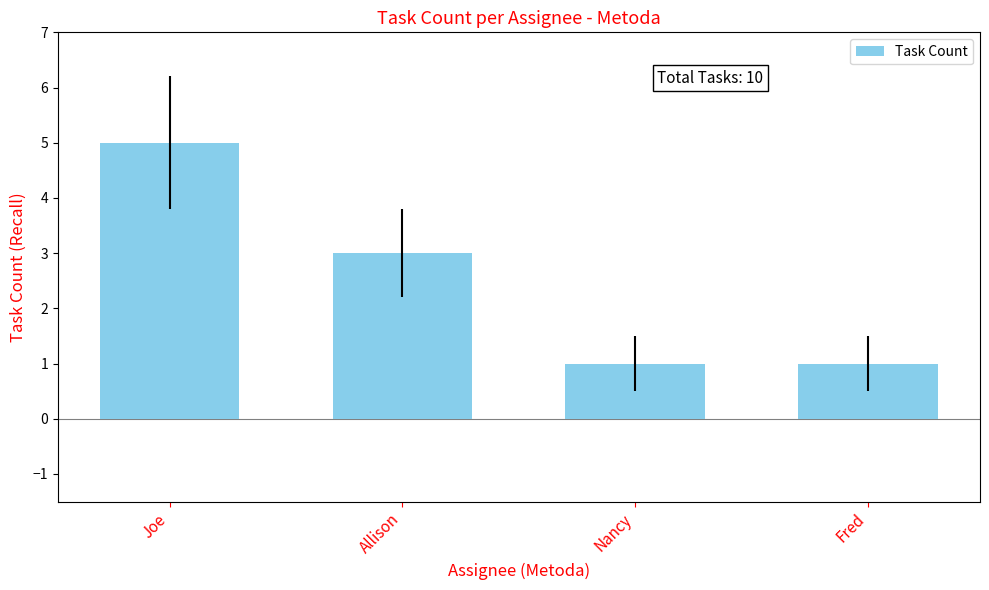

Is it true that the value at Joe is 7?

False